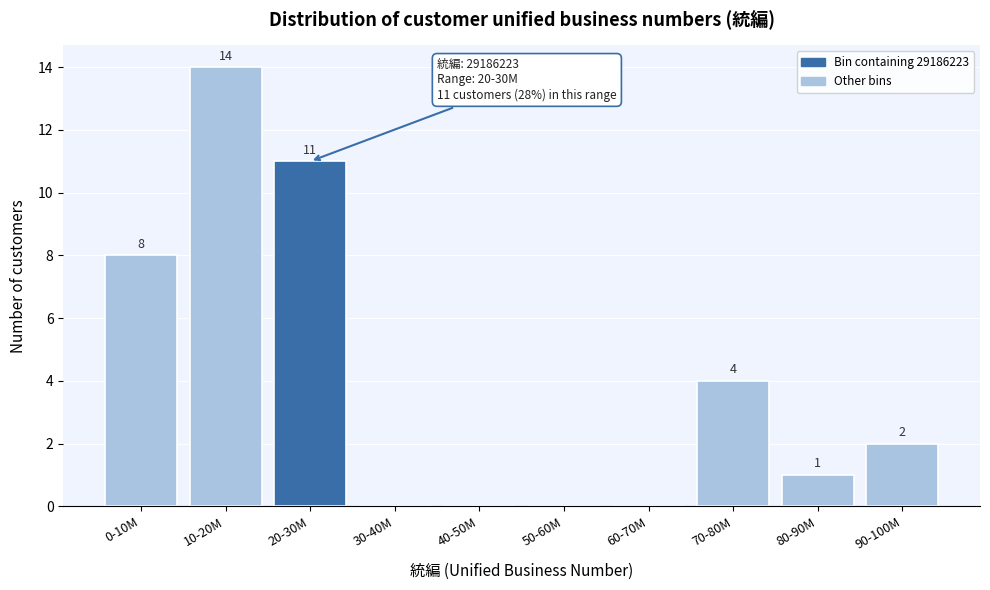

Reading left to right, list all the values displayed in this chart.

0-10M=8	10-20M=14	20-30M=11	30-40M=0	40-50M=0	50-60M=0	60-70M=0	70-80M=4	80-90M=1	90-100M=2